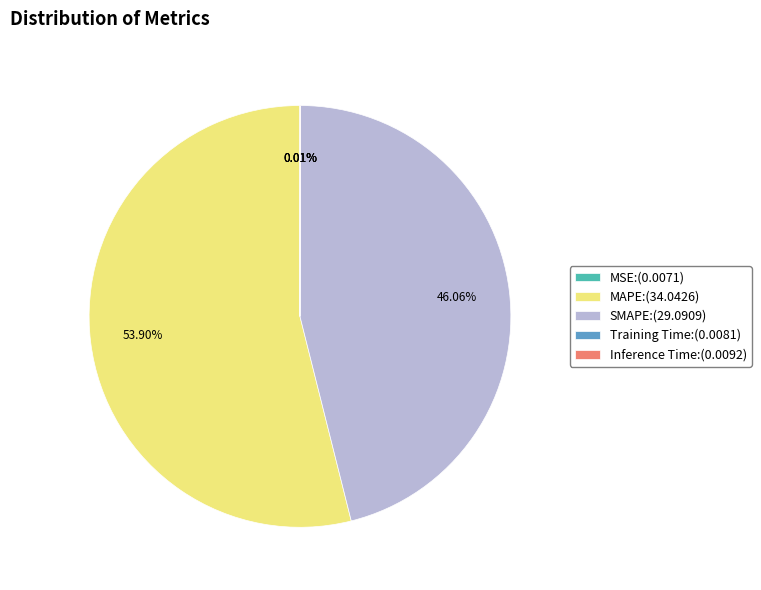

Is there a majority slice in this chart?

Yes